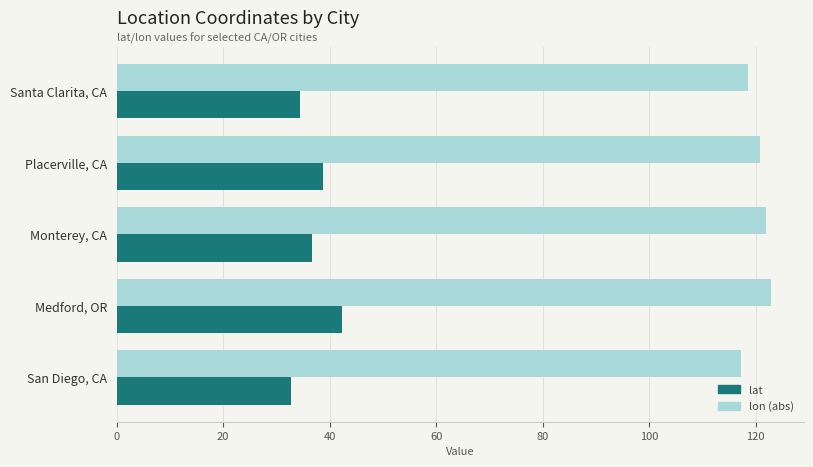

What is the highest value of the lat series?

42.3